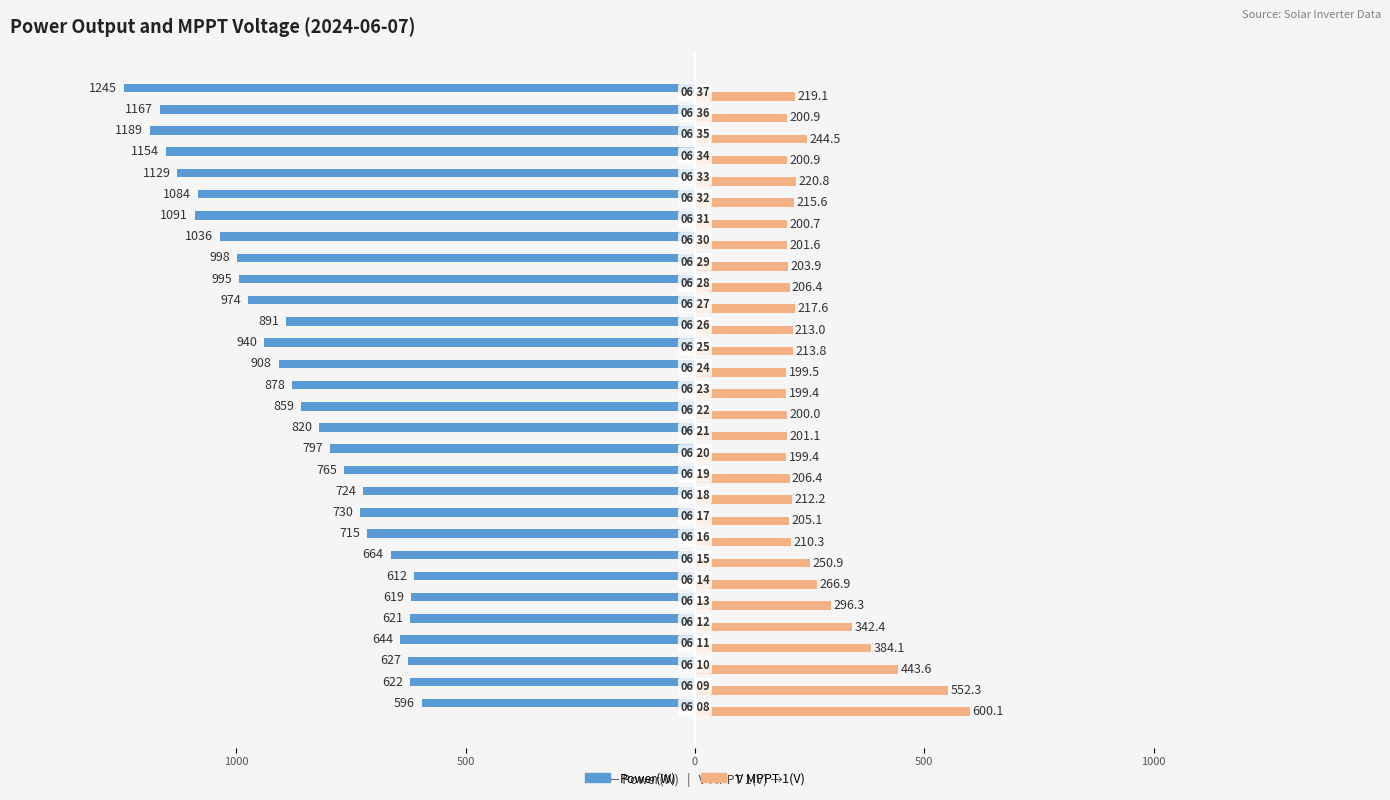

What are all the series names shown in the legend?

Power(W), V MPPT 1(V)